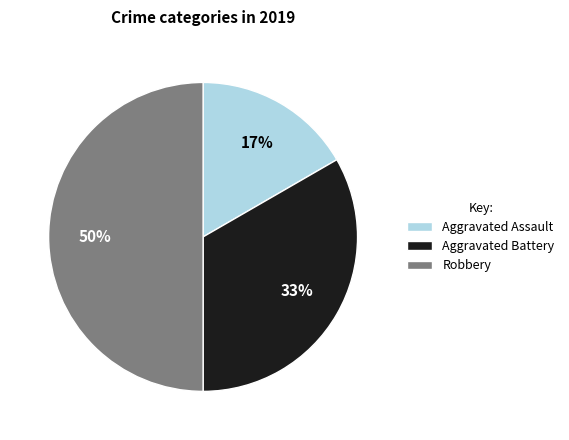

To the nearest percent, what percentage of the pie is Aggravated Battery?

33%